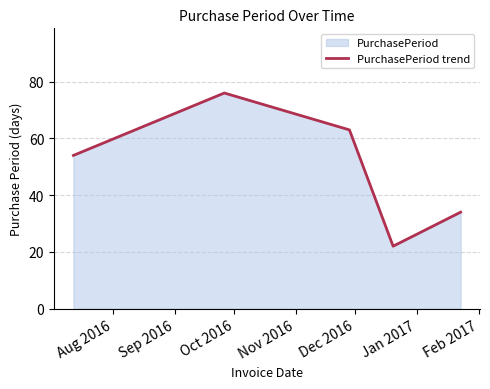

True or false: there are more than 2 points higher than both neighbors.

False